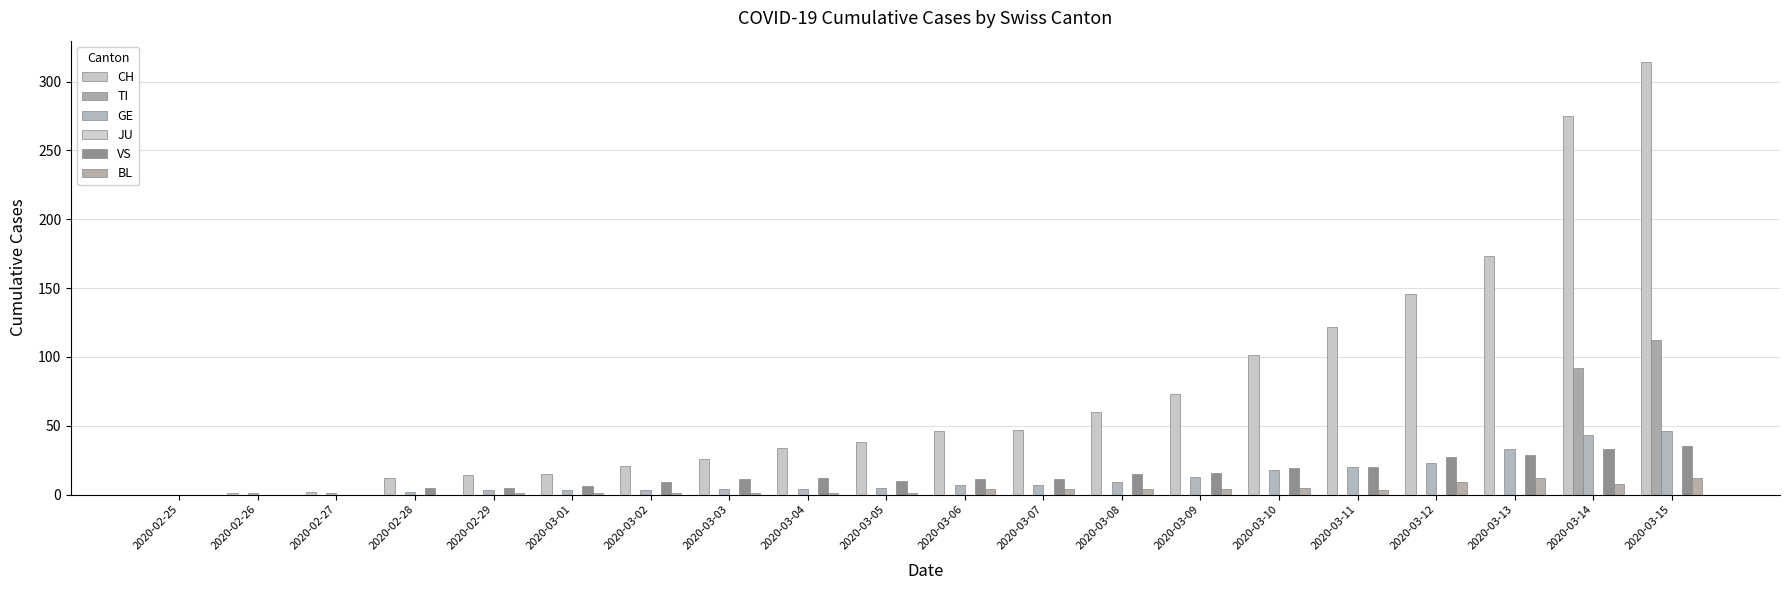

What is the difference between the maximum and second lowest values in the BL series?

12